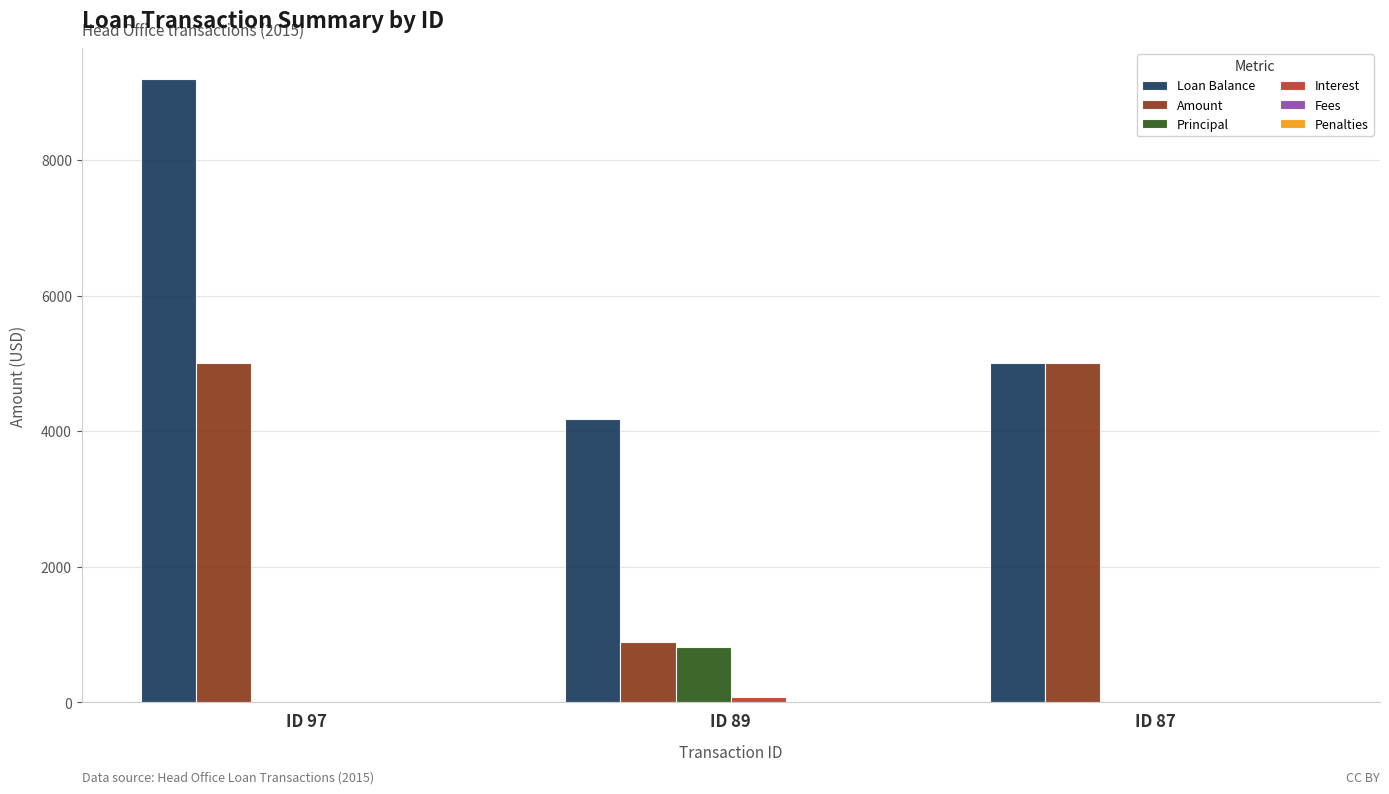

Which series has the largest total across all categories?

Loan Balance